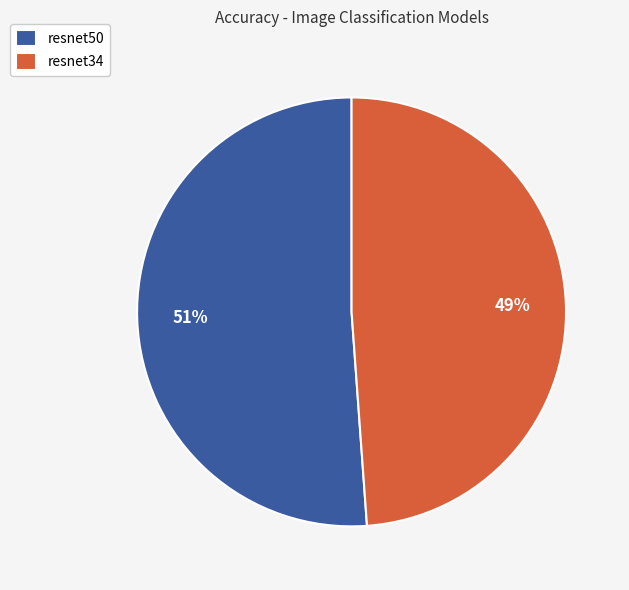

Is there any slice that represents more than half of the pie?

Yes